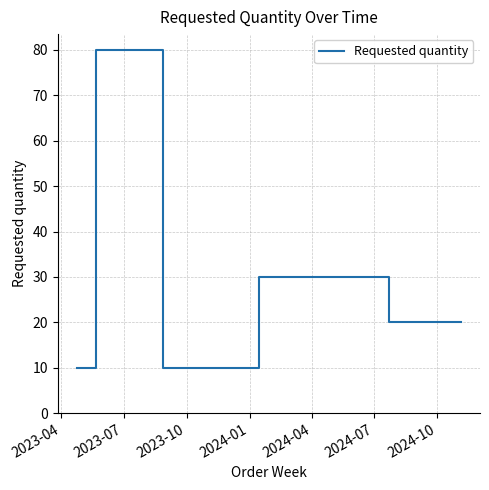

What is the greatest value displayed?

80